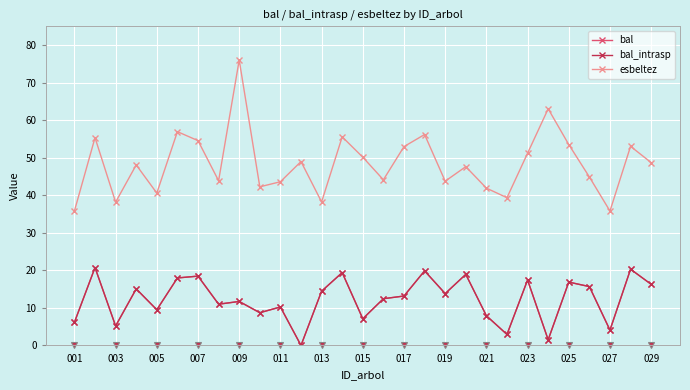

Is this an area chart (filled region under the line)?

No